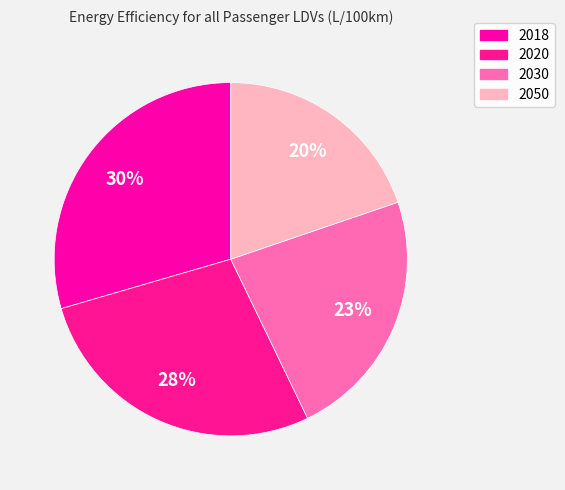

Does any single category account for the majority?

No